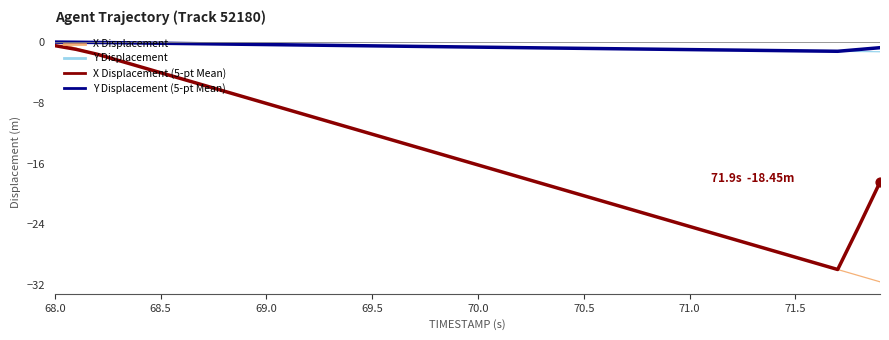

Which series has the widest spread of values?

X Displacement